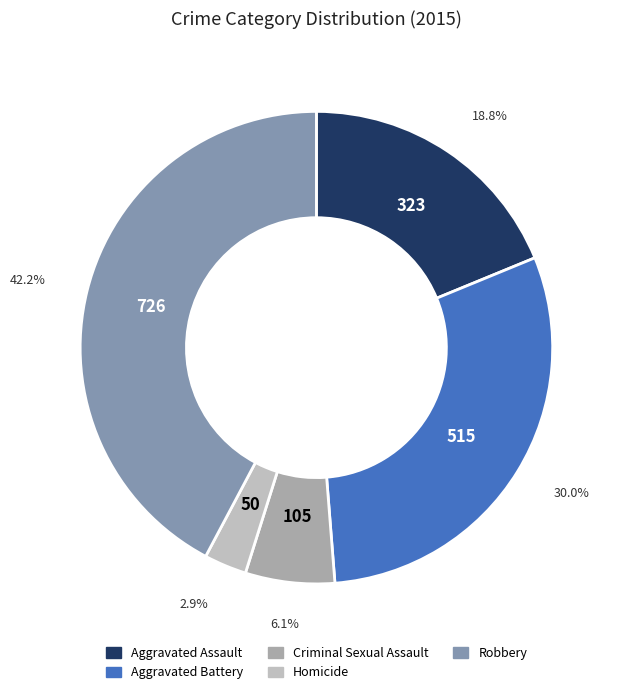

The Criminal Sexual Assault slice represents 6% of the pie. True or false?

True